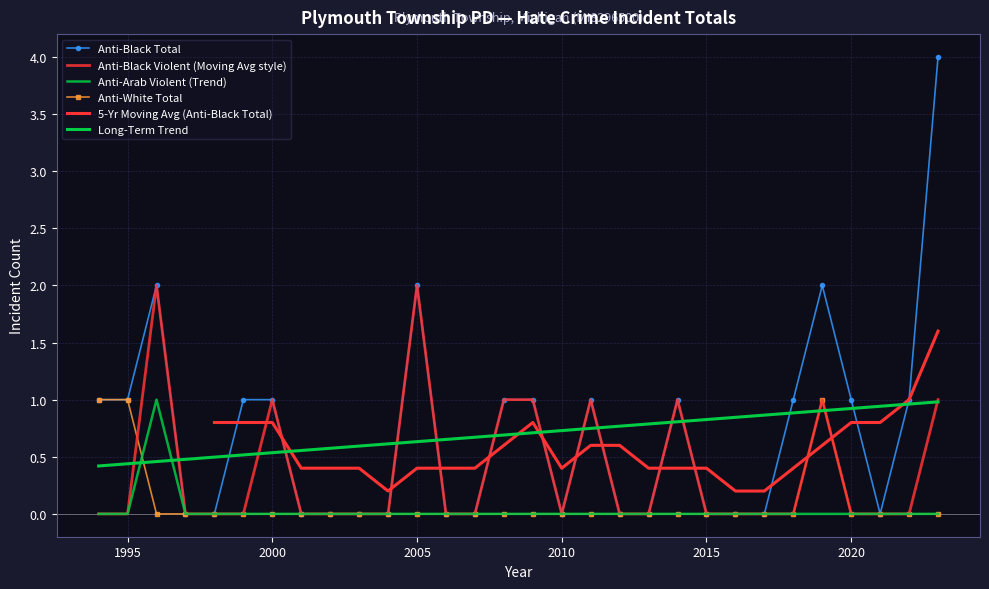

The anti_black_violent series shows 0 at 1996. True or false?

False